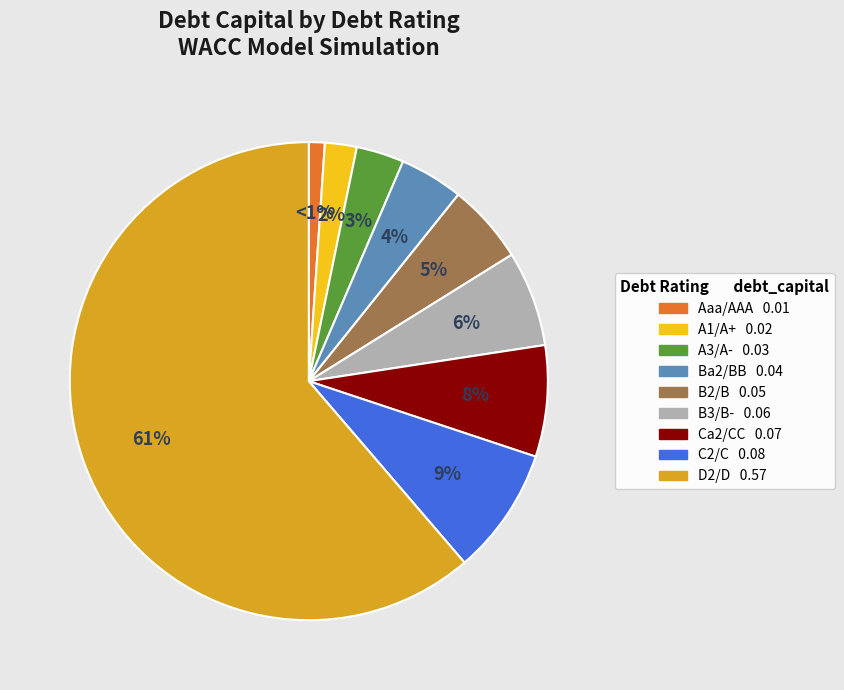

To the nearest percent, what is the average slice percentage?

11%